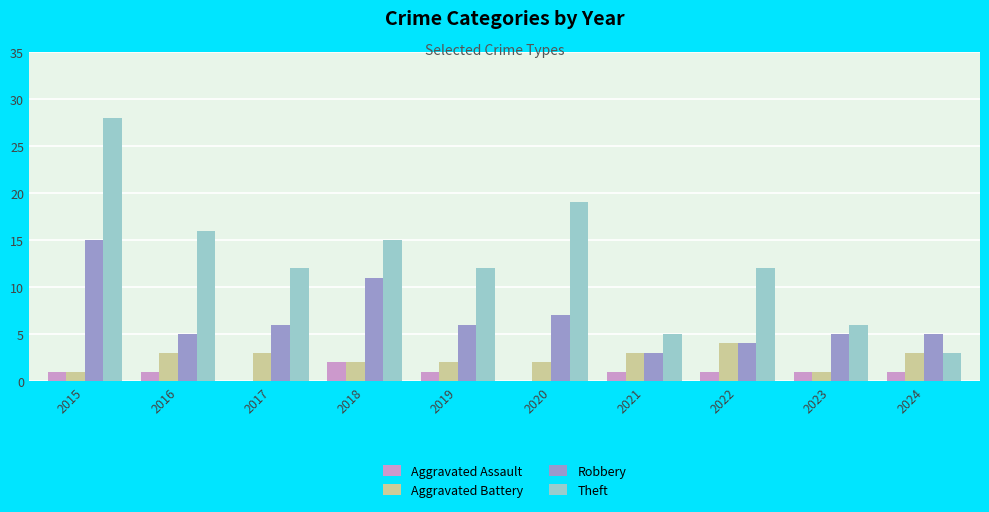

Which series has the largest total across all categories?

Theft